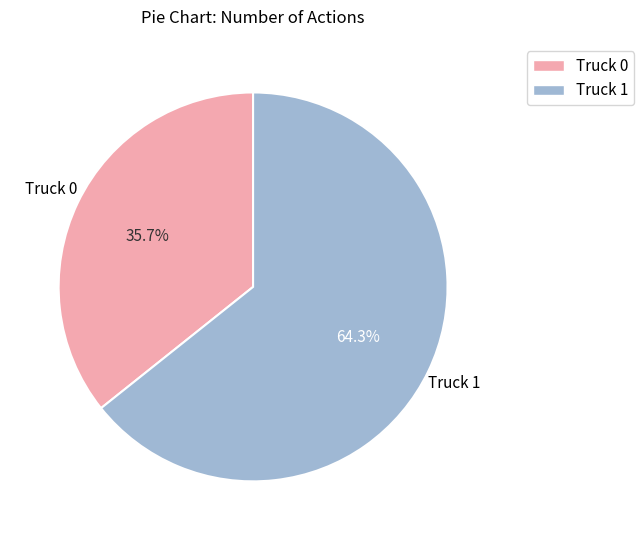

How many slices are in this pie chart?

2